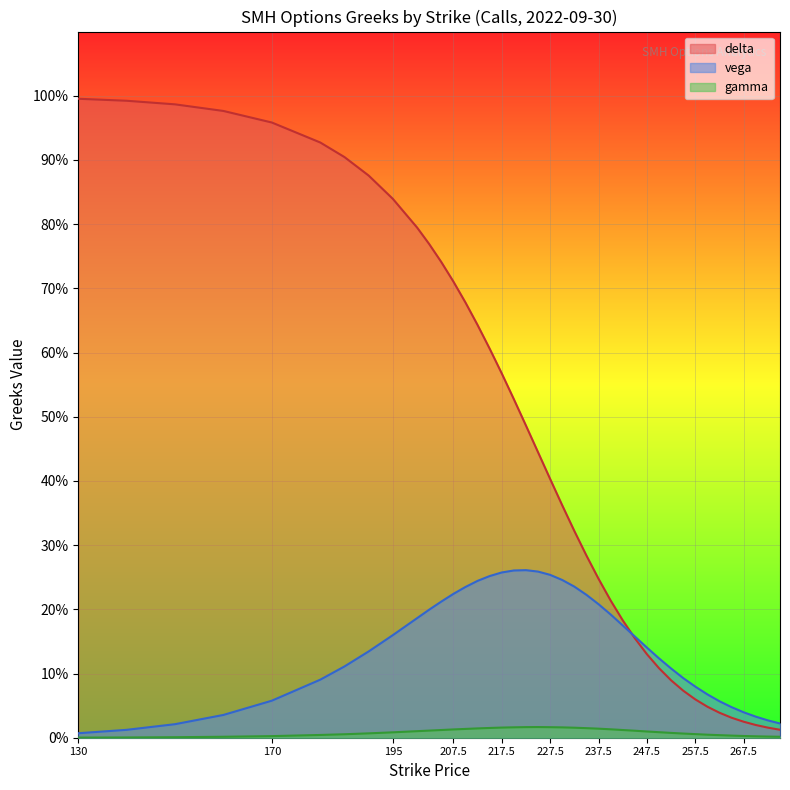

Which series changed the most between 185 and 245?

delta